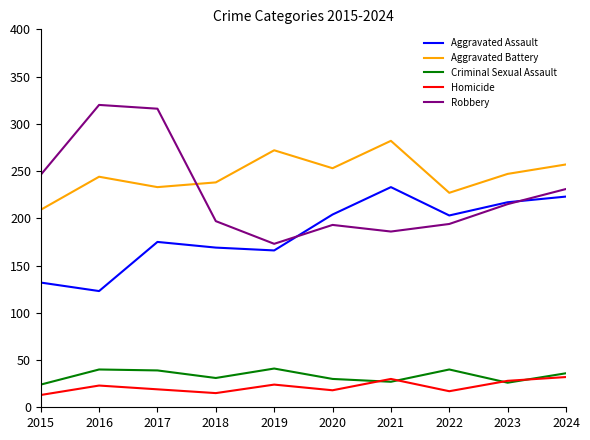

In Aggravated Battery, how many points are higher than both neighbors (excluding endpoints)?

3